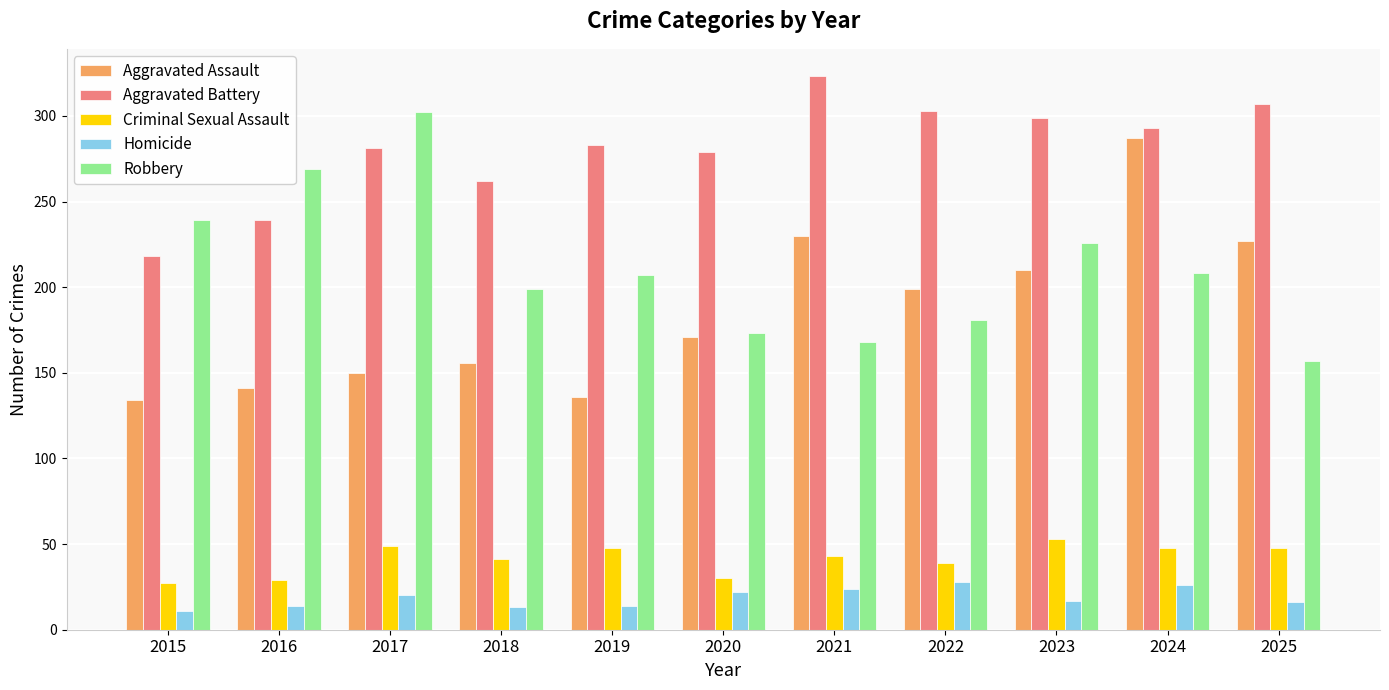

The Aggravated Assault series shows 458 at 2024. True or false?

False